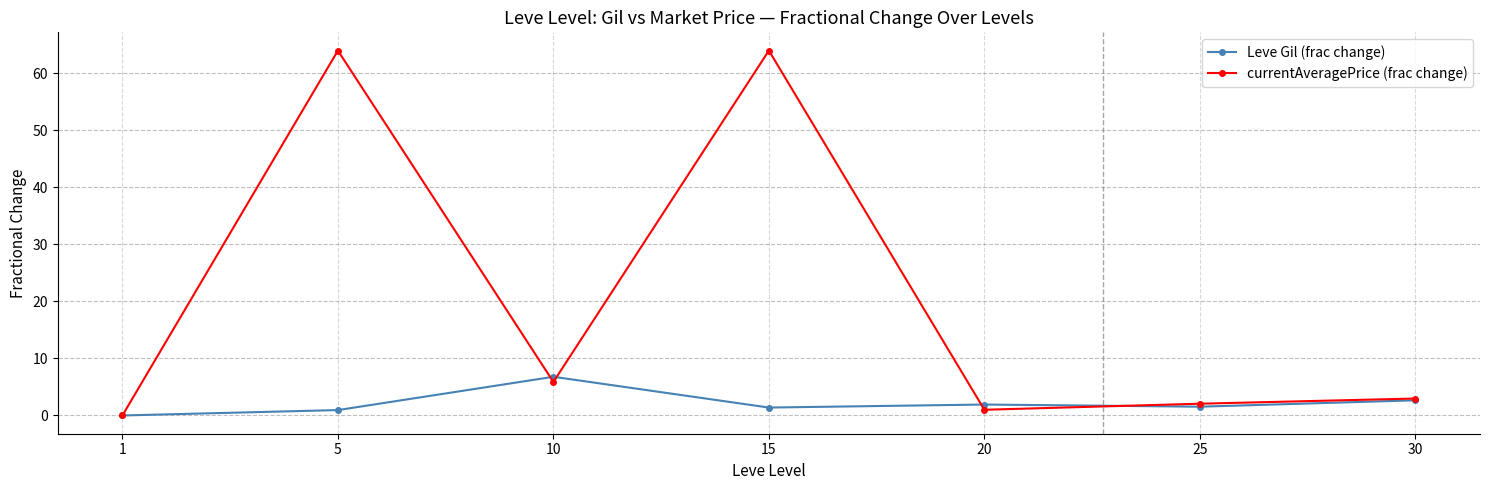

At which label does Leve Gil (frac change) reach its peak?

10